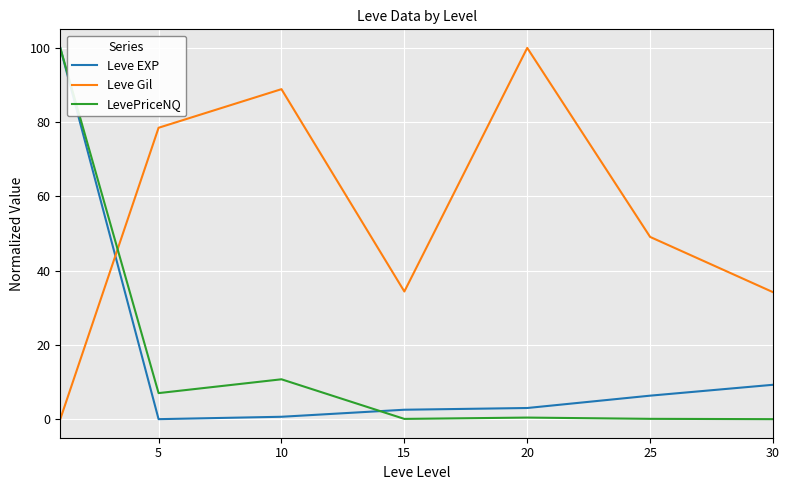

What is the highest value of the LevePriceNQ series?

100.0